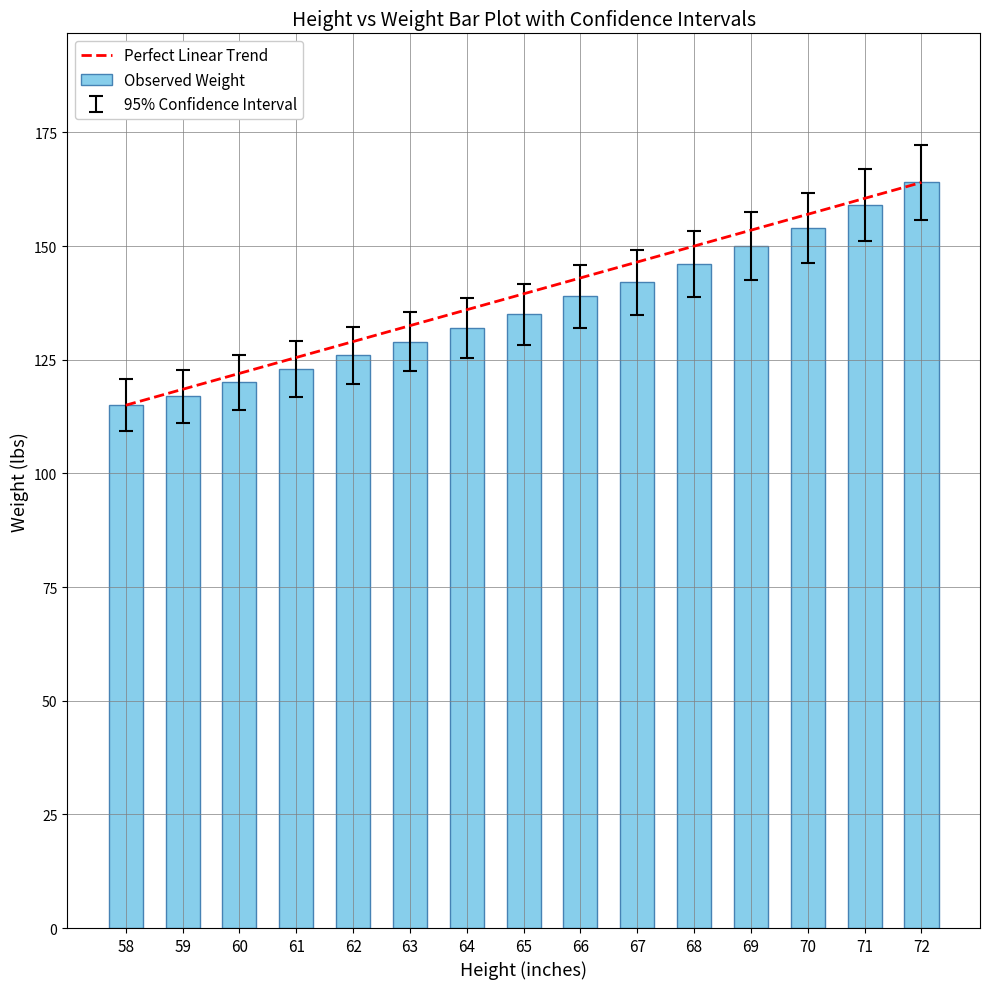

What is the approximate value at 71?

151.1